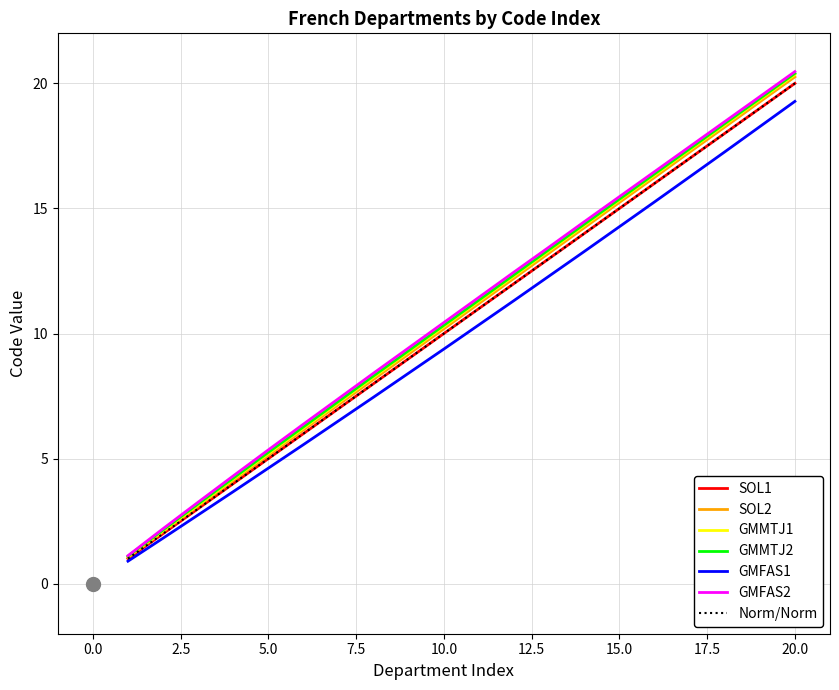

Does the chart have visible grid lines?

Yes